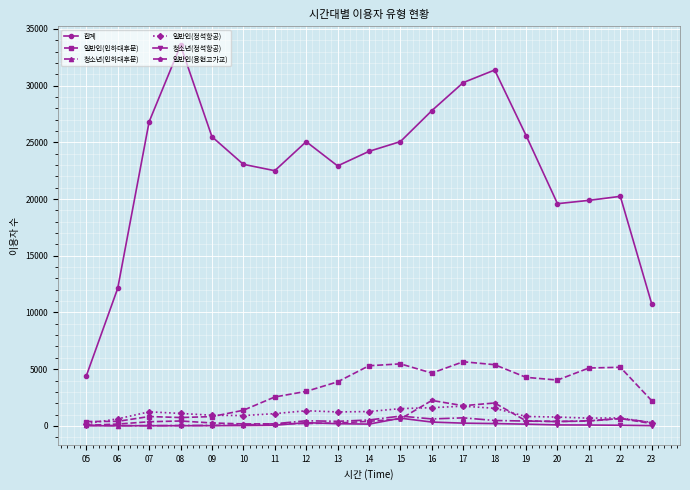

Where is the first local maximum for 합계?

08